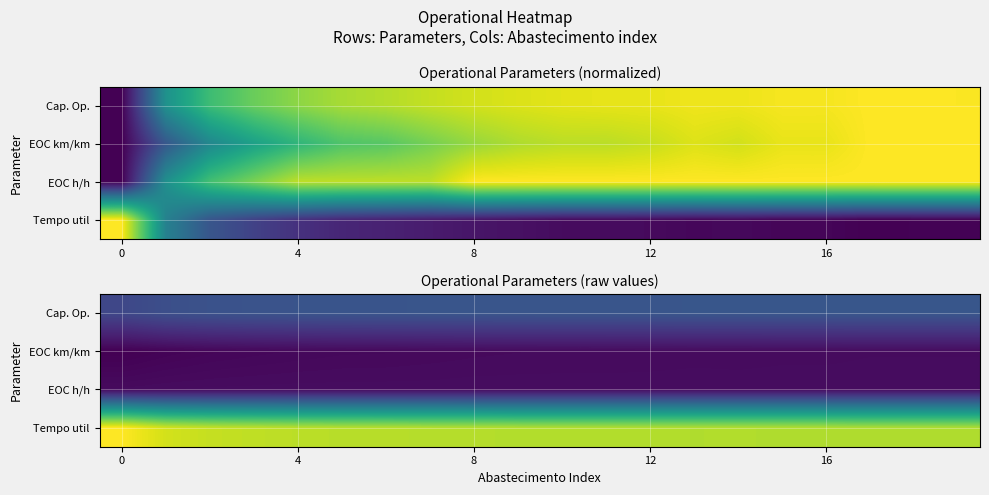

List the series in order of their peak value, lowest first.

EOC km/km, EOC h/h, Cap. Op., Tempo util